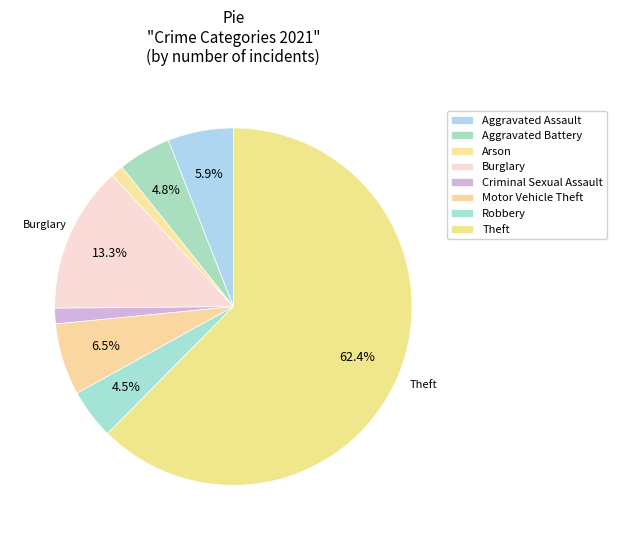

To the nearest percent, what percentage of the pie is Arson?

1%